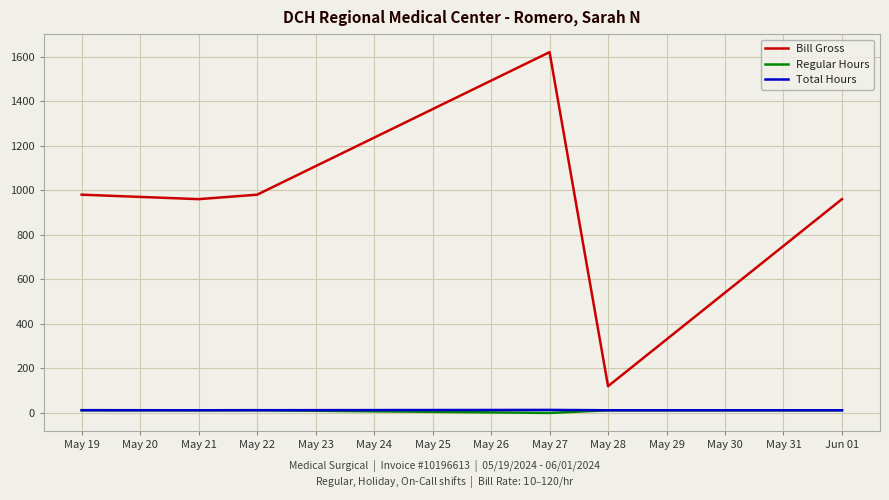

How many categories are shown in the chart?

6